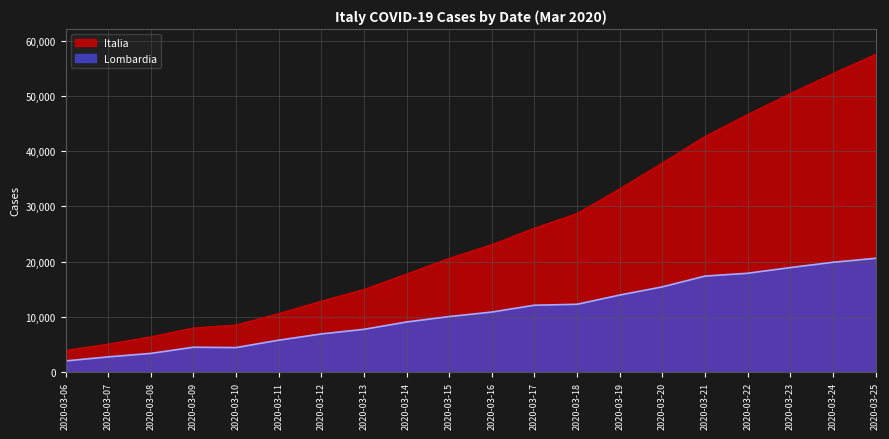

Reading left to right, what are all the values shown in this chart?

Lombardia: 2008	2742	3372	4490	4427	5763	6896	7732	9059	10043	10861	12095	12266	13938	15420	17370	17885	18910	19868	20591
Italia: 3916	5061	6387	7985	8514	10590	12839	14955	17750	20603	23073	26062	28710	33190	37860	42667	46638	50418	54030	57521